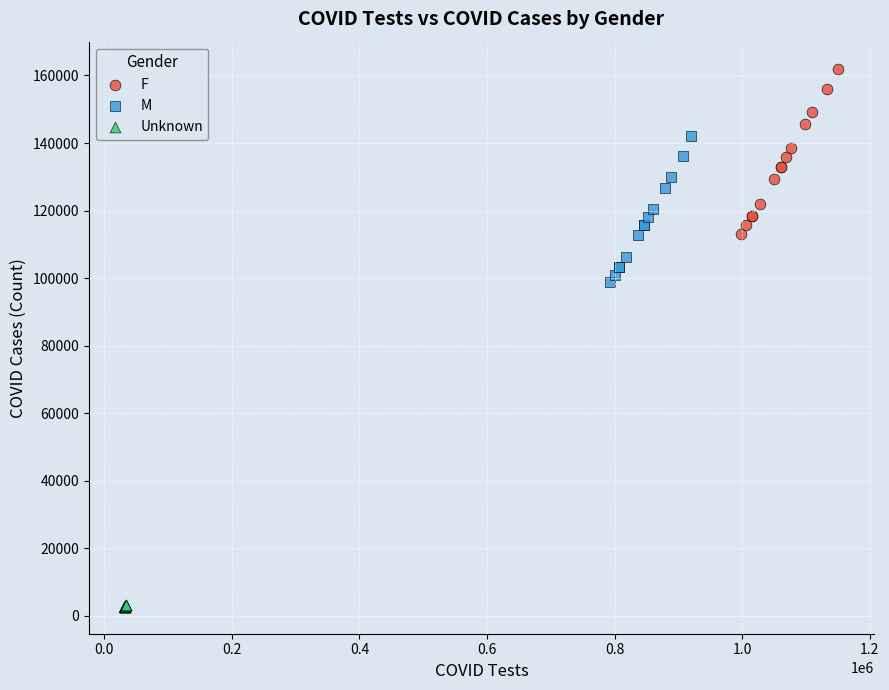

What are all the series names shown in the legend?

F, M, Unknown